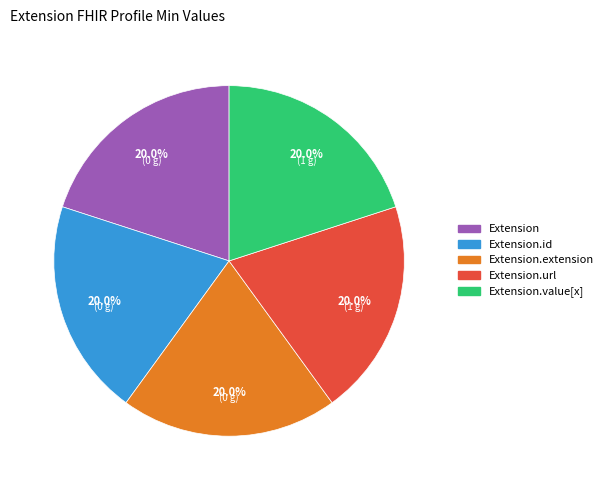

What is the ratio of the value at Extension.id to the value at Extension?

1.0